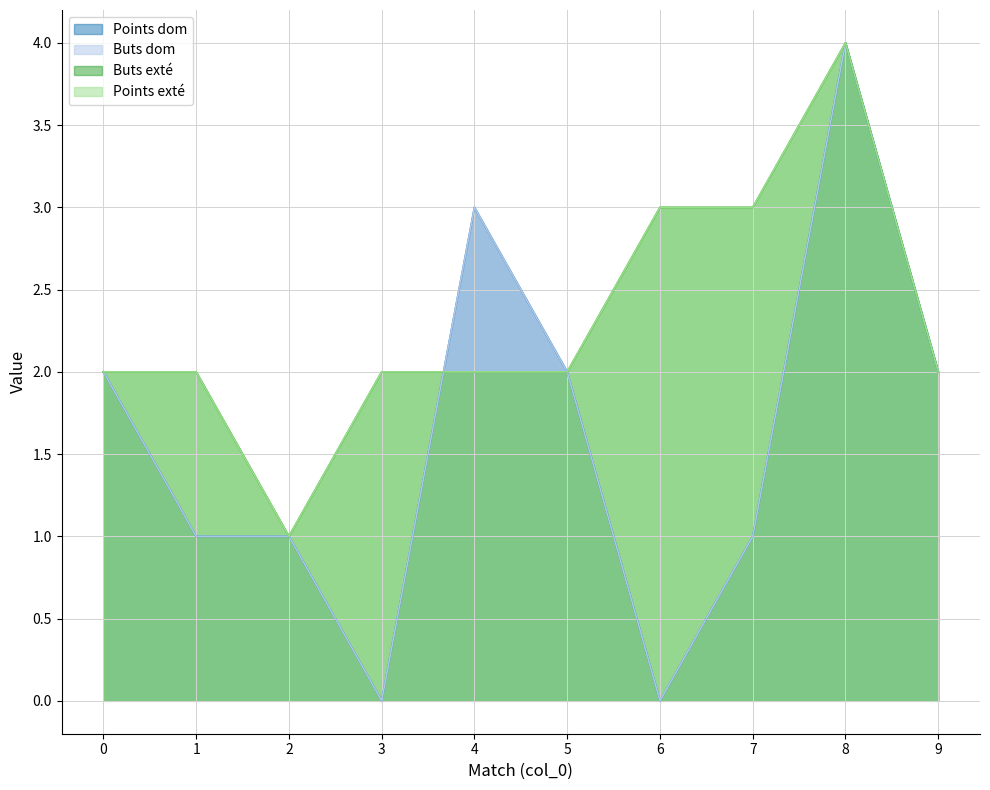

What is the maximum value for Points exté?

4